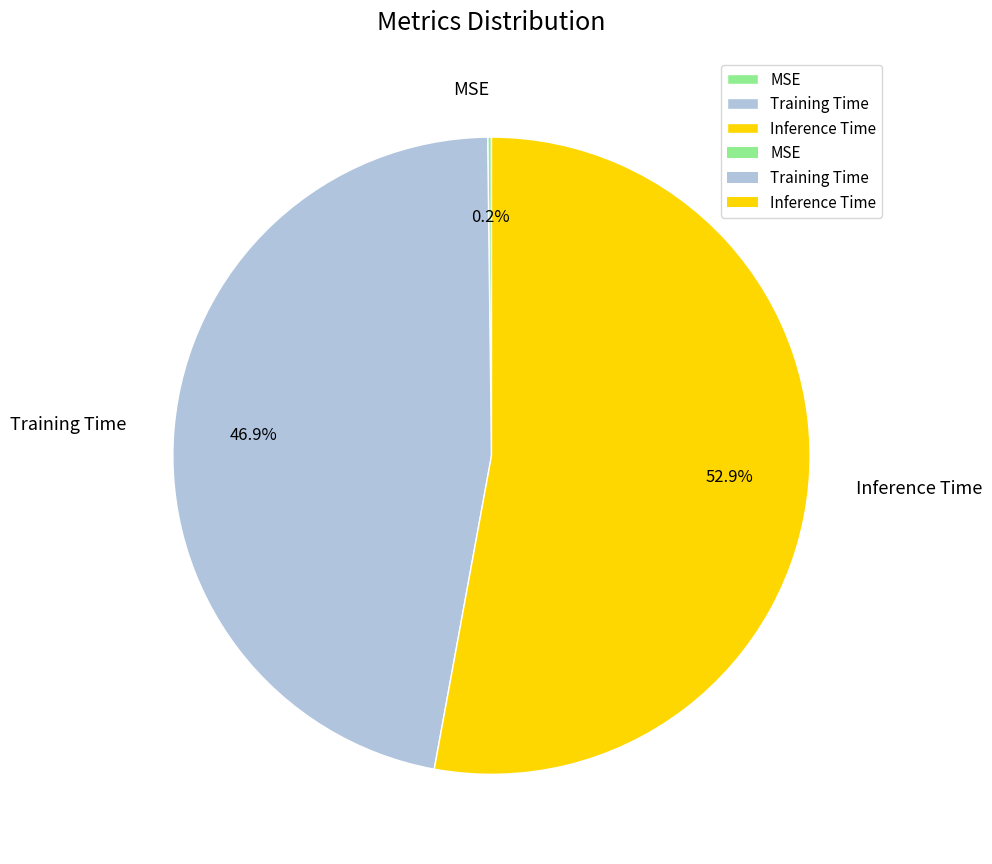

How much of the chart is everything except Inference Time?

47.1%